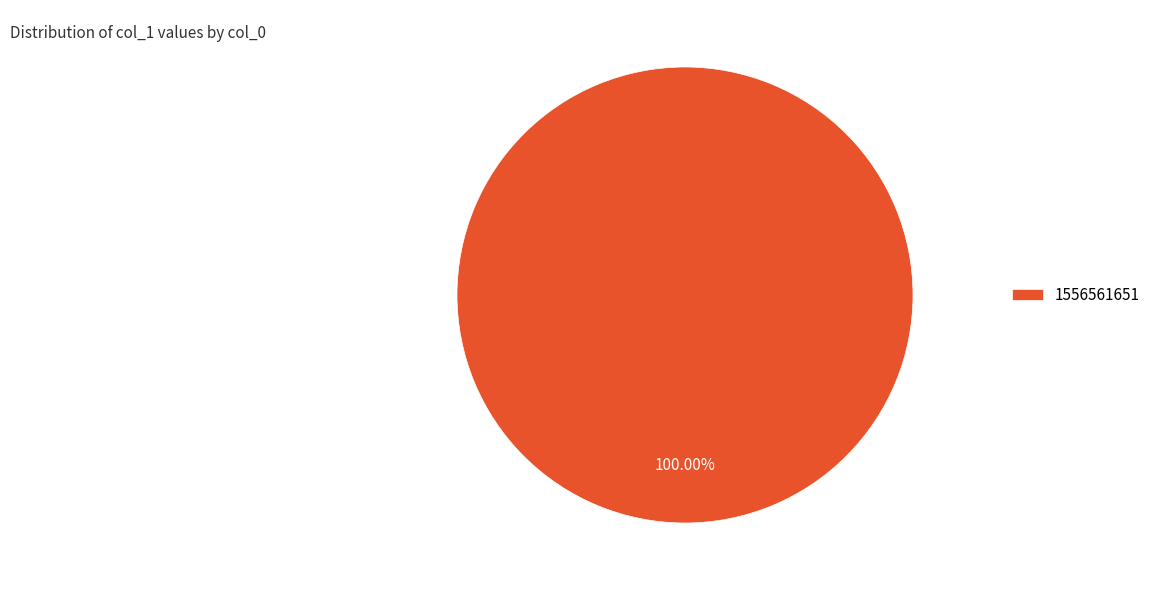

How many segments does this pie chart have?

1